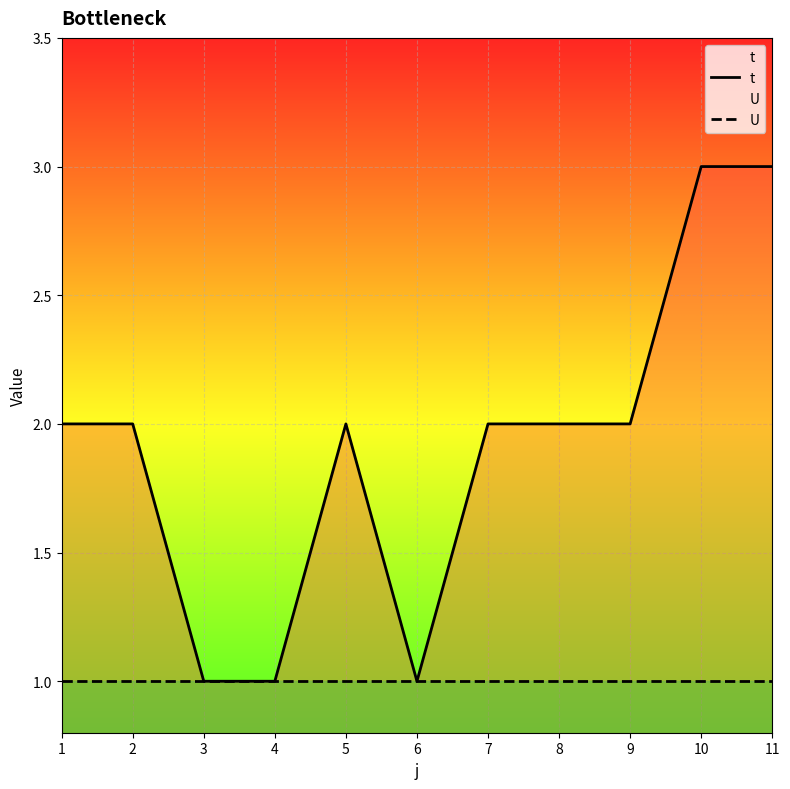

What is the sum of the U values at 9 and 11?

2